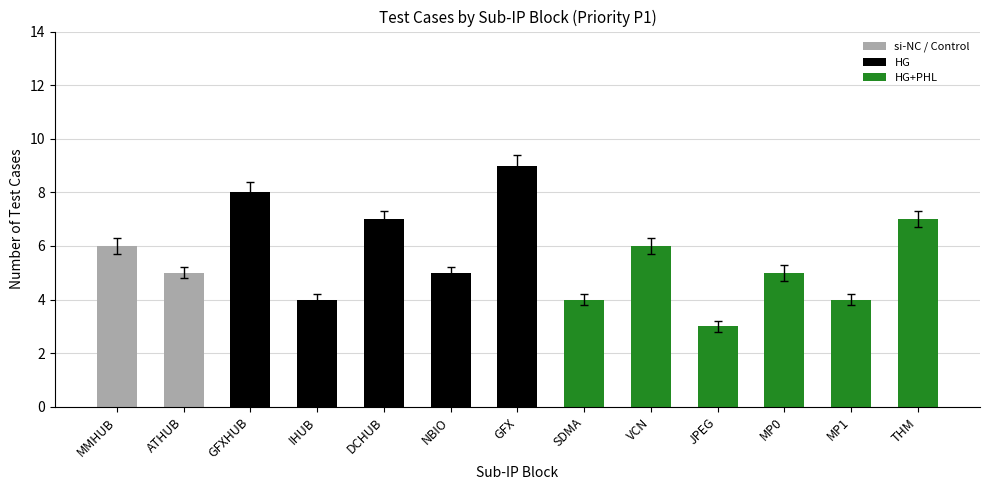

Between THM and GFX, which is larger?

GFX